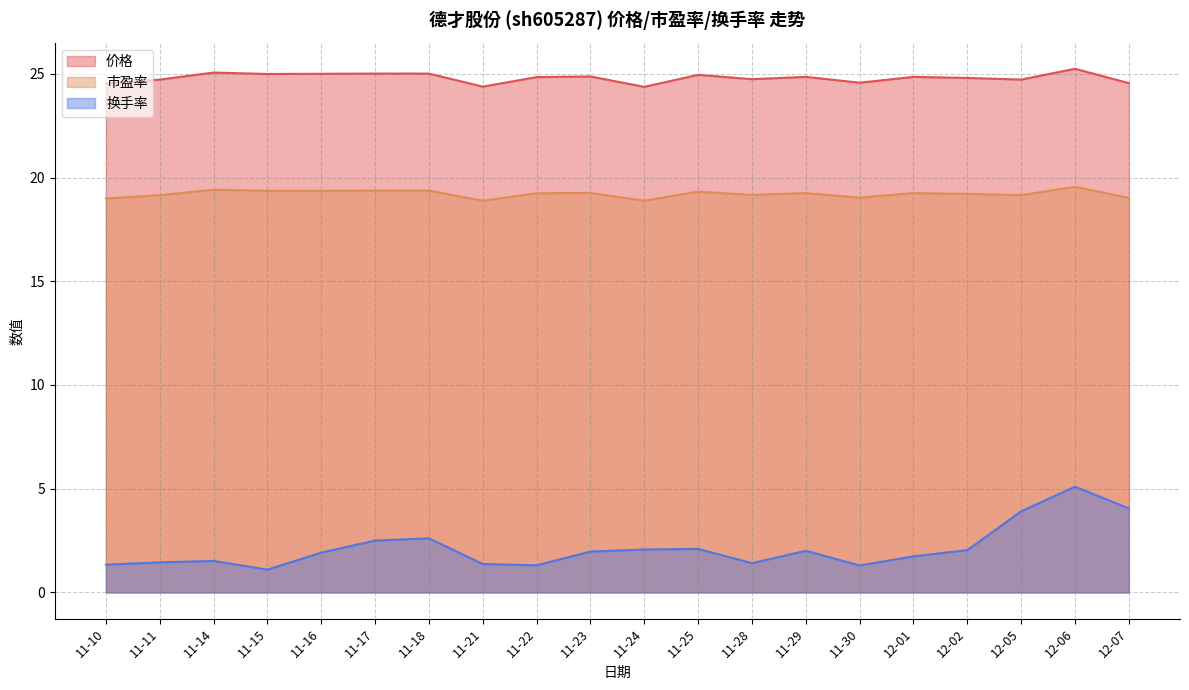

How many data points in 市盈率 are above 19?

17